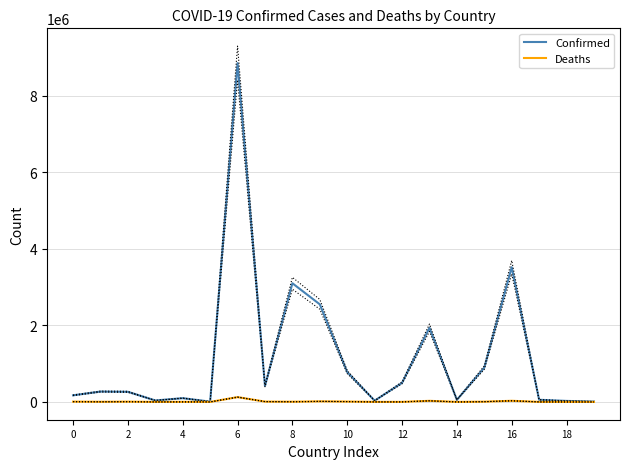

What is the difference between the second highest and second lowest values in the Deaths series?

29905